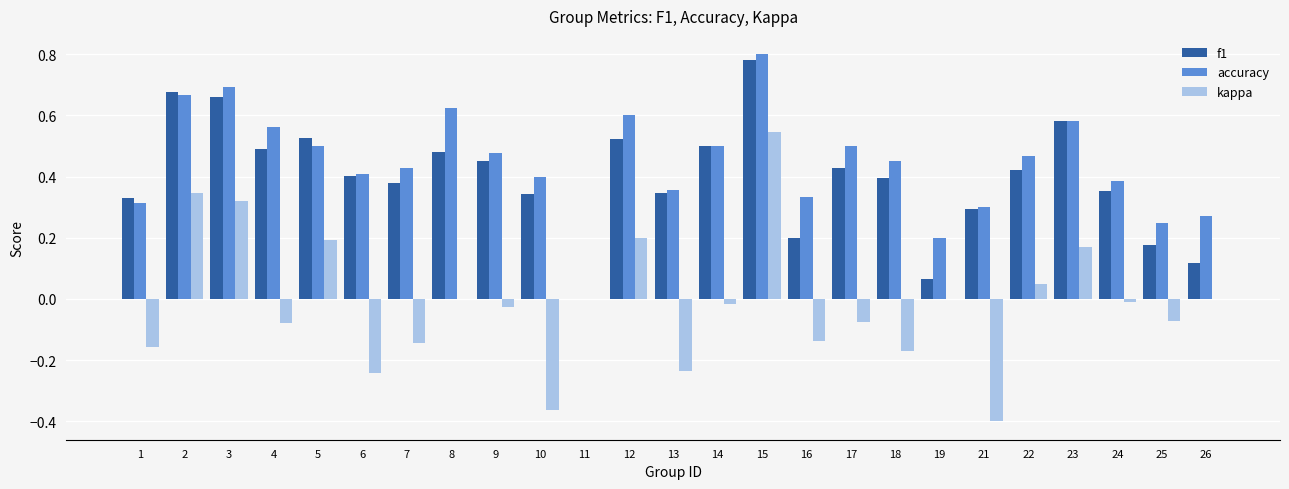

Between 17 and 23, which series saw the biggest shift?

kappa